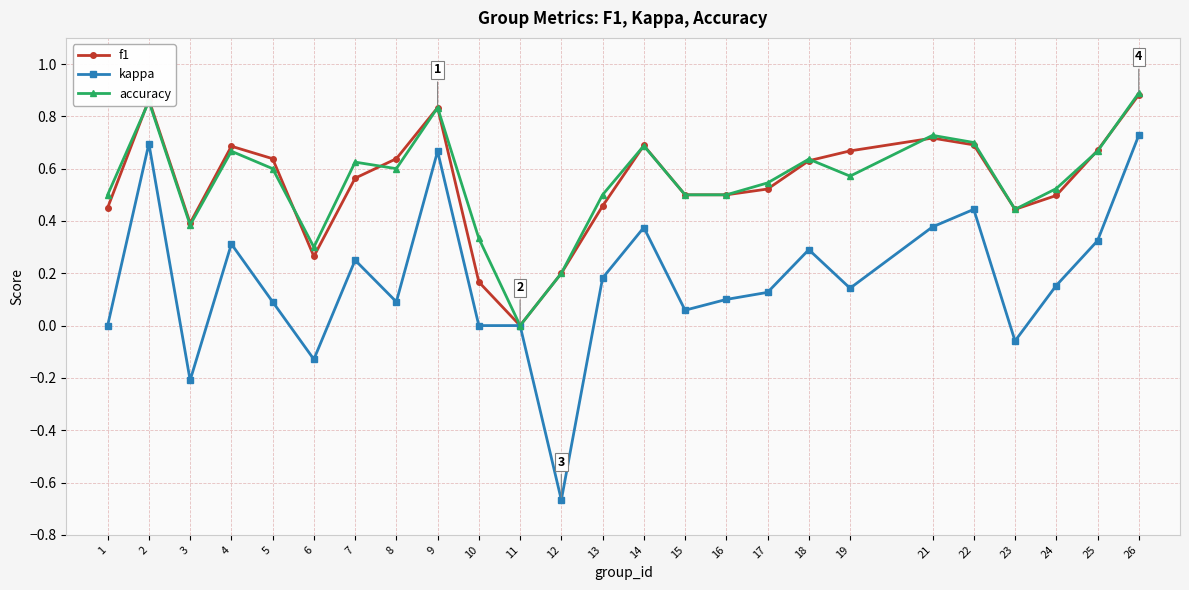

Which series has the largest range (max minus min)?

kappa